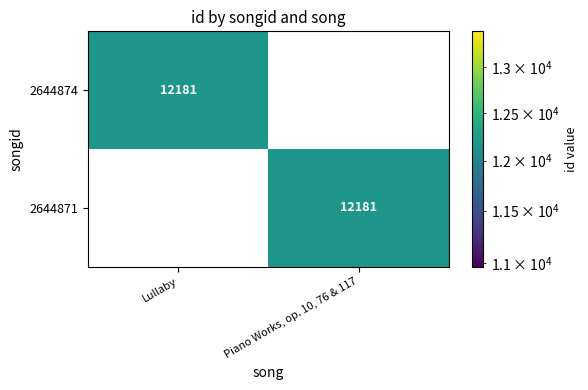

Reading right to left, list all the values displayed in this chart.

2644874: 0	12181
2644871: 12181	0